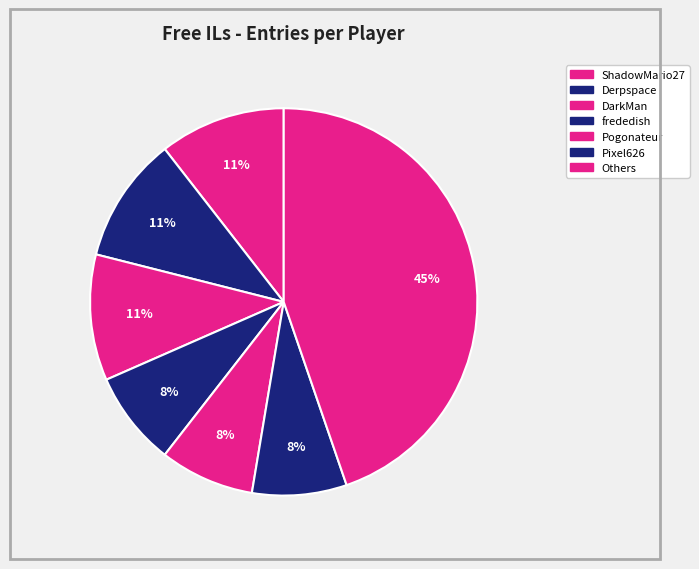

How many segments does this pie chart have?

7